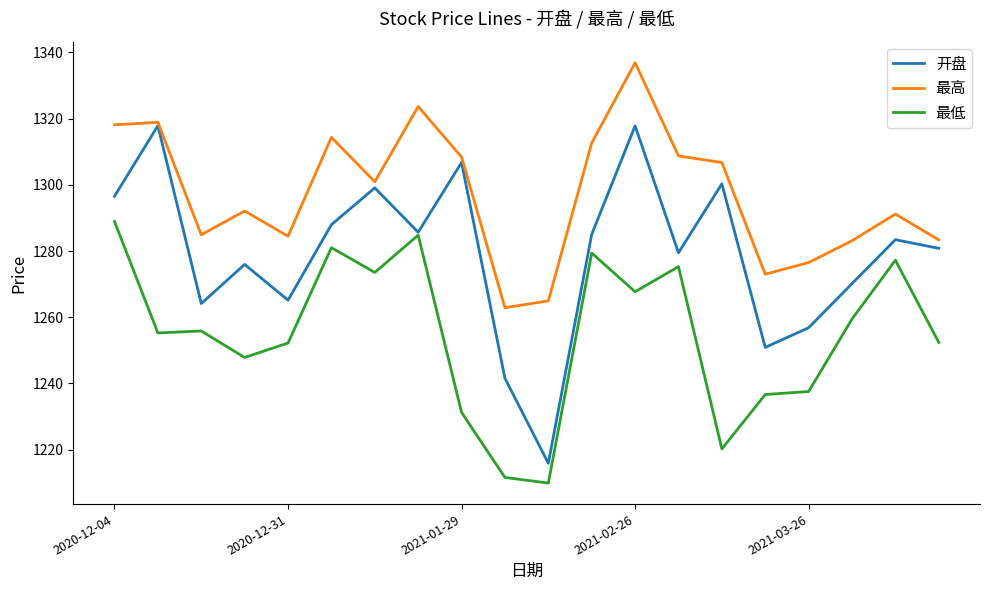

True or false: 最低 has more than 1 points higher than both neighbors.

True